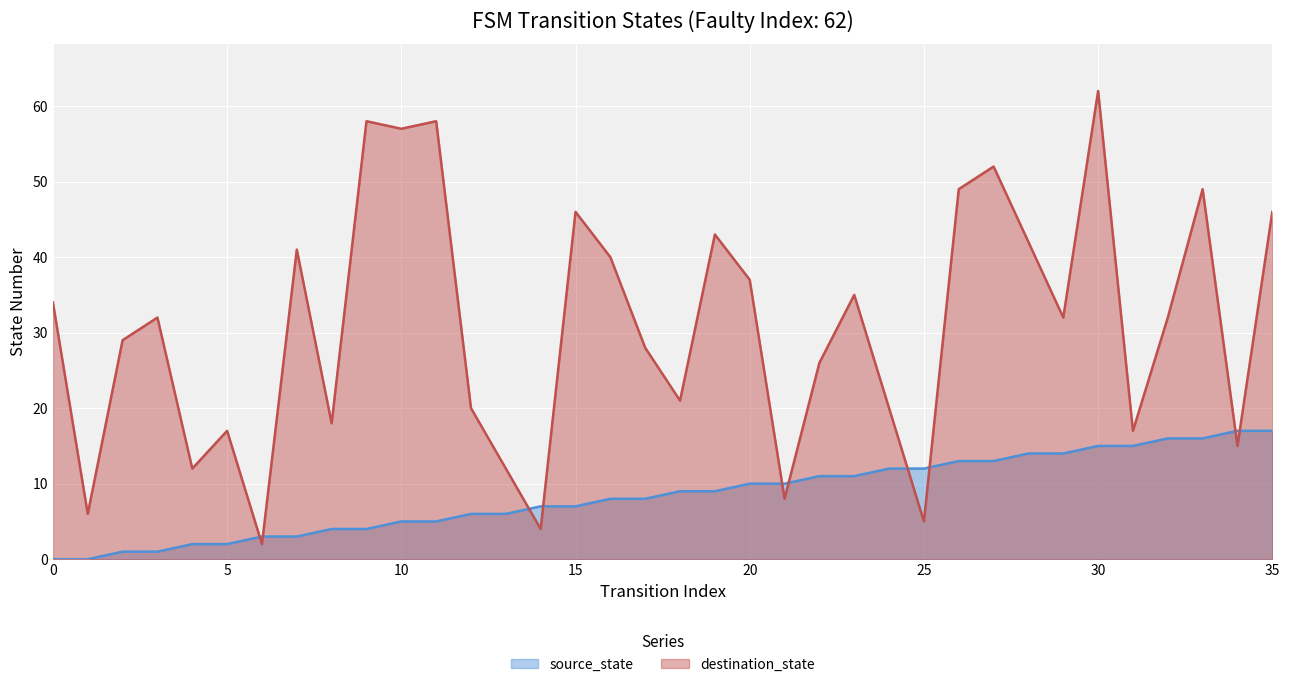

How many distinct data groups are displayed?

2